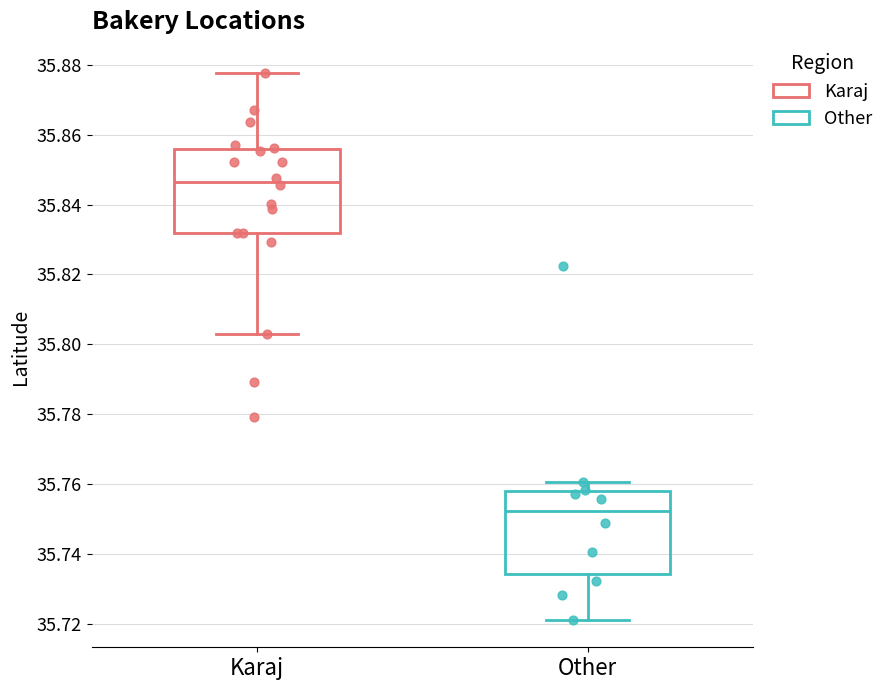

Reading left to right, read every box against the y-axis: the position of its median line, the range the box covers, and the ends of its whiskers. The values are not printed on the chart, so give them approximately, as read against the axis.

Karaj: median 35.846, box 35.832 to 35.856, whiskers 35.802 to 35.878
Other: median 35.752, box 35.734 to 35.758, whiskers 35.722 to 35.760